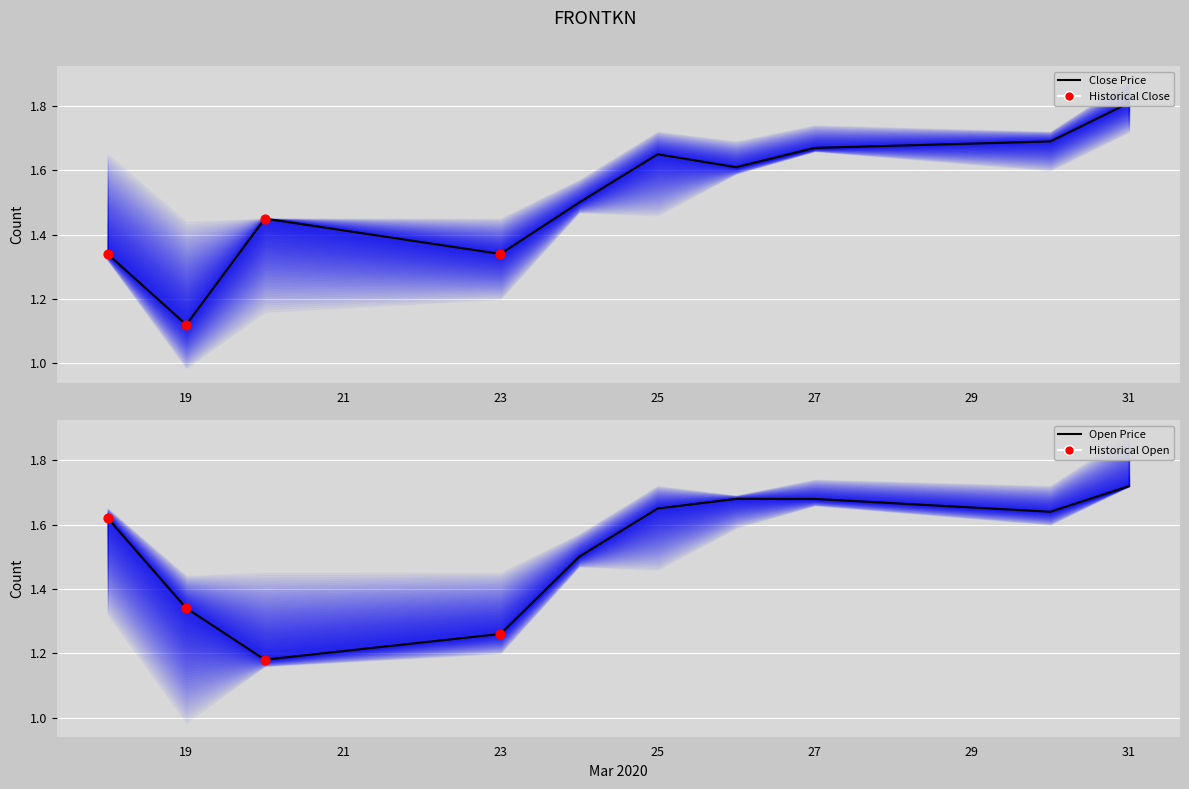

What is the total value across all series at 25?

3.3